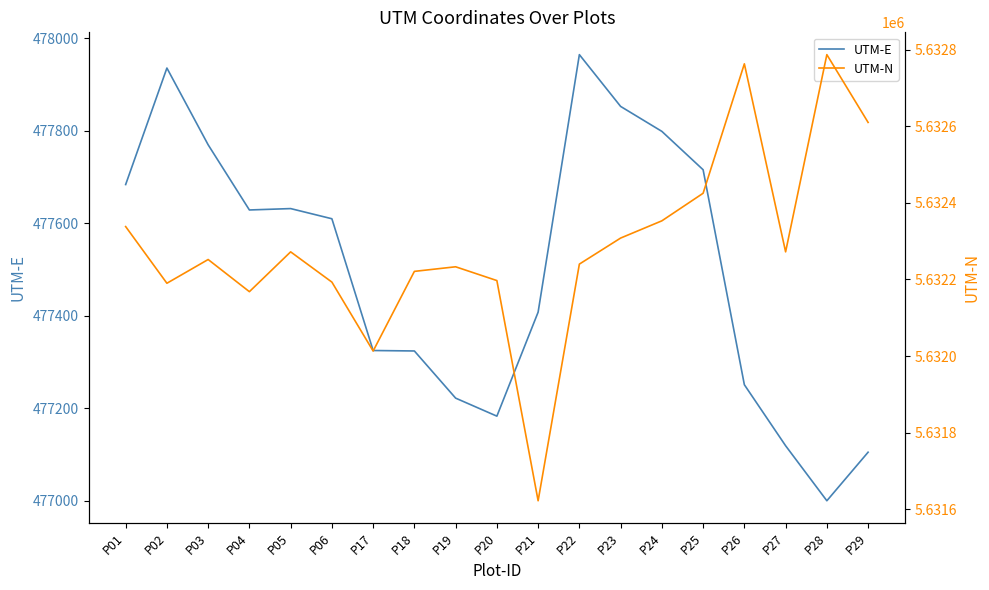

Rank the series by their average value, from highest to lowest.

UTM-N, UTM-E